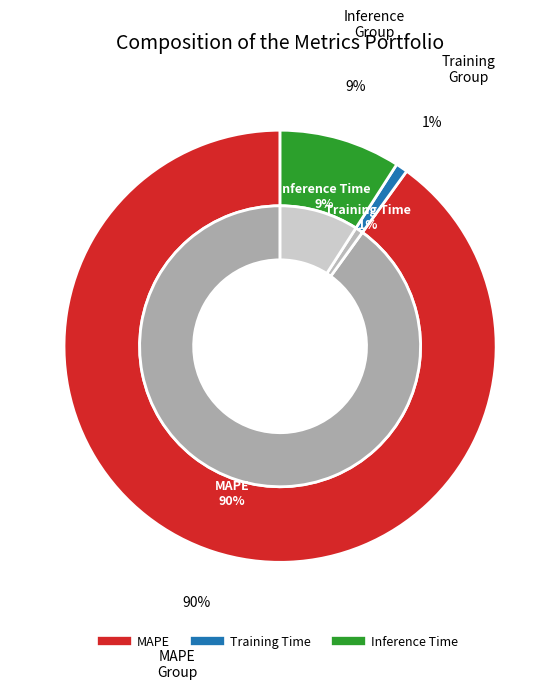

What is the total percentage of Training Time and Inference Time?

10.0%